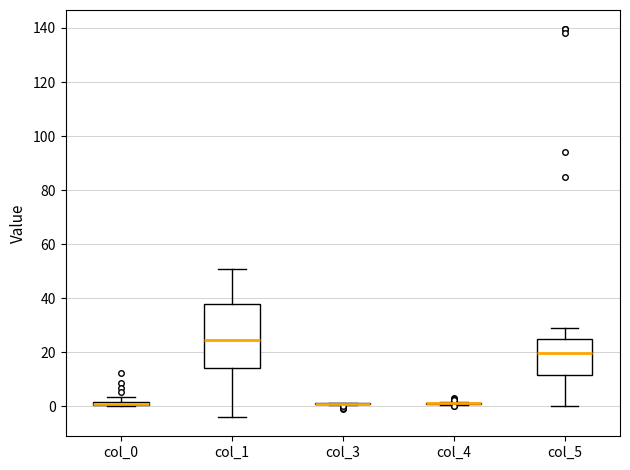

Which box is the tallest, from its lower edge to its upper edge?

col_1